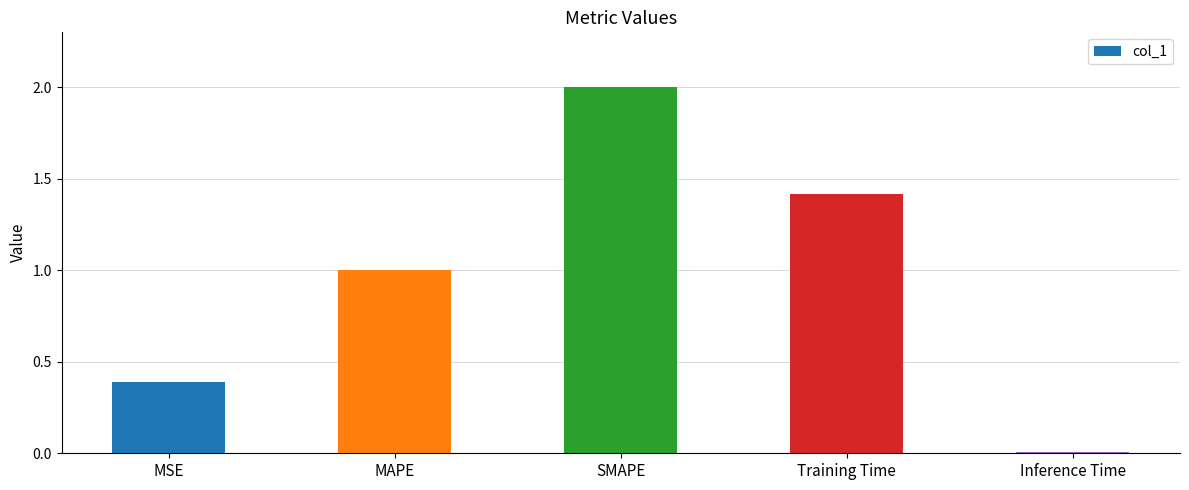

What is the difference between the values at SMAPE and MSE?

1.6